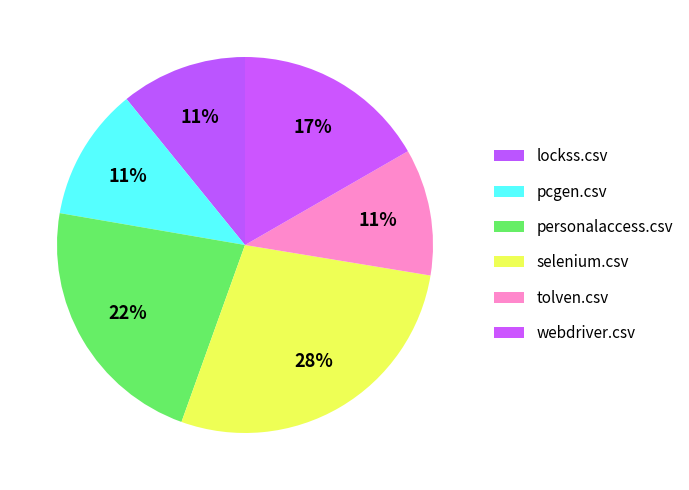

To the nearest percent, what is the difference between the largest and smallest slice percentages?

17%